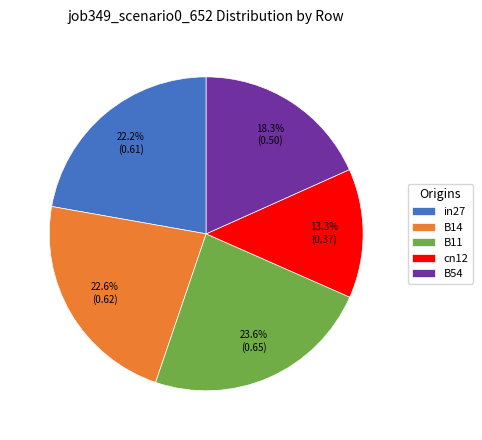

The in27 slice represents 11% of the pie. True or false?

False